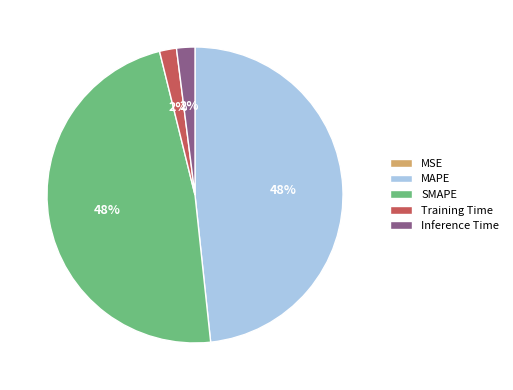

Between SMAPE and Training Time, which is larger?

SMAPE